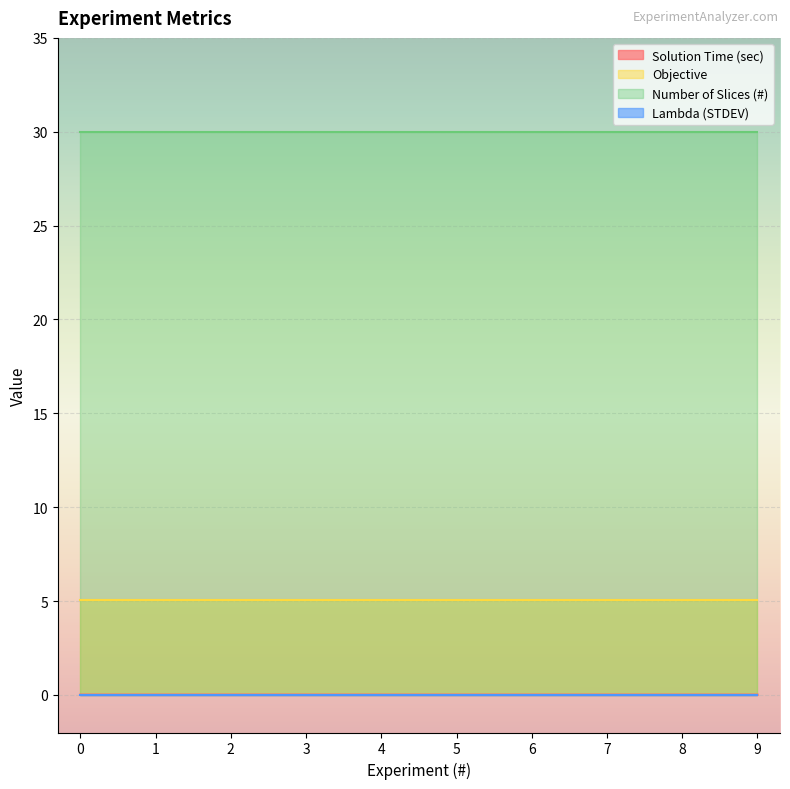

Reading left to right, list all the values displayed in this chart.

Solution Time (sec): 0.0	0.0	0.0	0.0	0.0	0.0	0.0	0.0	0.0	0.0
Objective: 5.1	5.1	5.1	5.1	5.1	5.1	5.1	5.1	5.1	5.1
Number of Slices (#): 30.0	30.0	30.0	30.0	30.0	30.0	30.0	30.0	30.0	30.0
Lambda (STDEV): 0.0	0.0	0.0	0.0	0.0	0.0	0.0	0.0	0.0	0.0